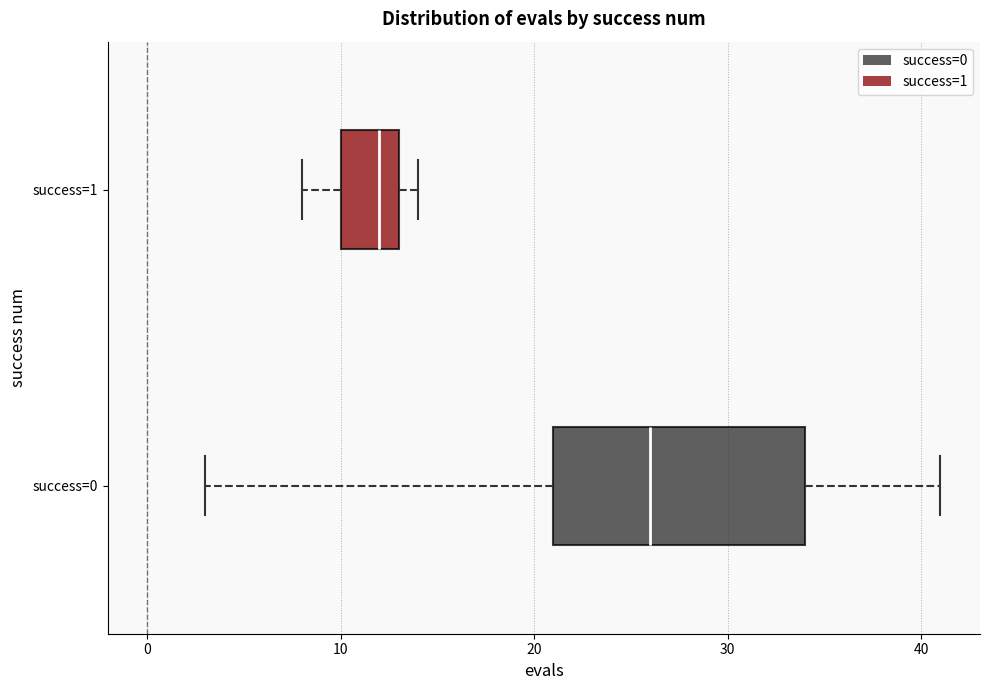

Which box has the furthest to the right median line?

success=0